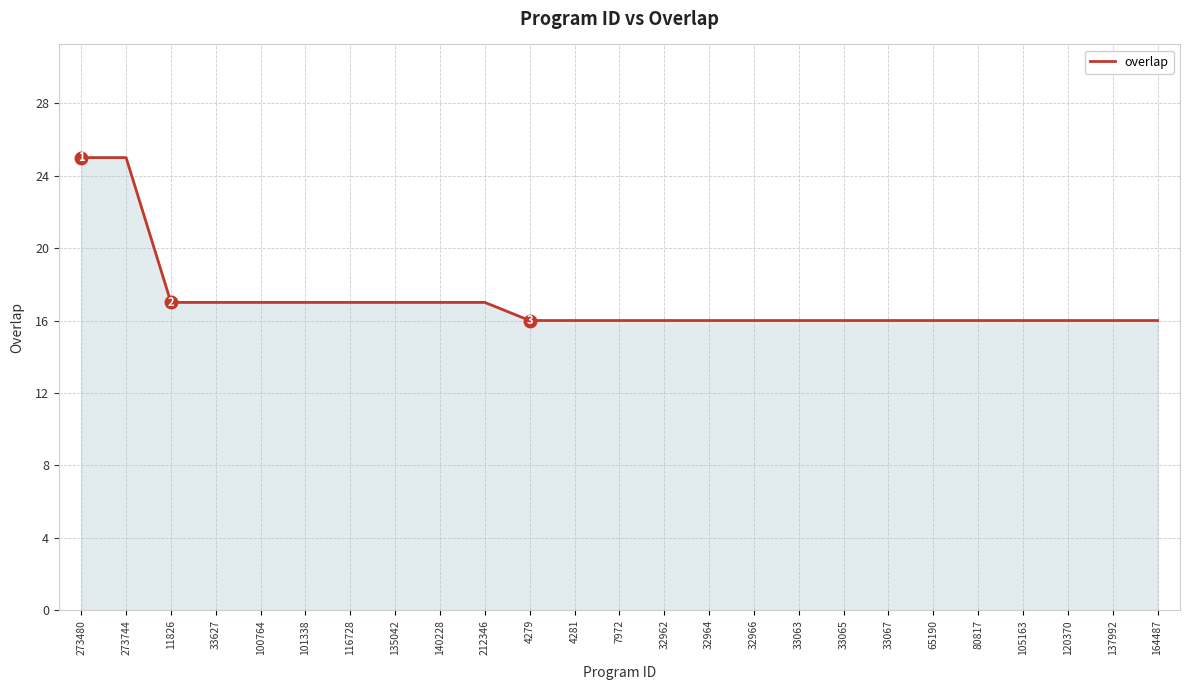

What is the minimum value shown in the chart?

16